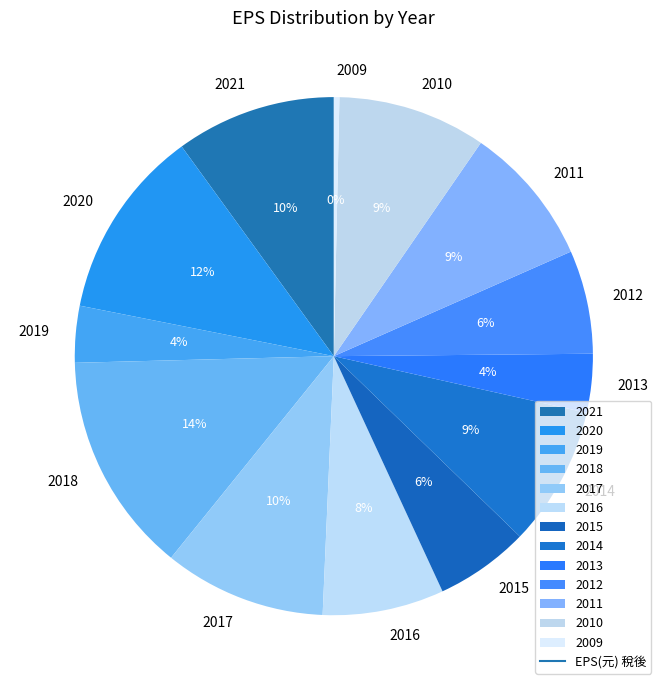

Which slice is the smallest?

2009